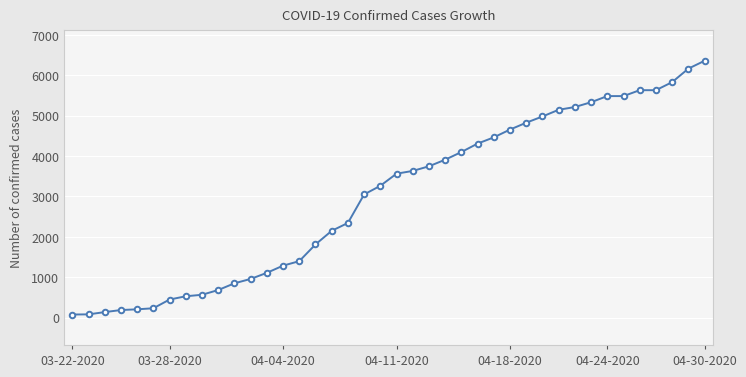

What is the smallest value displayed?

74